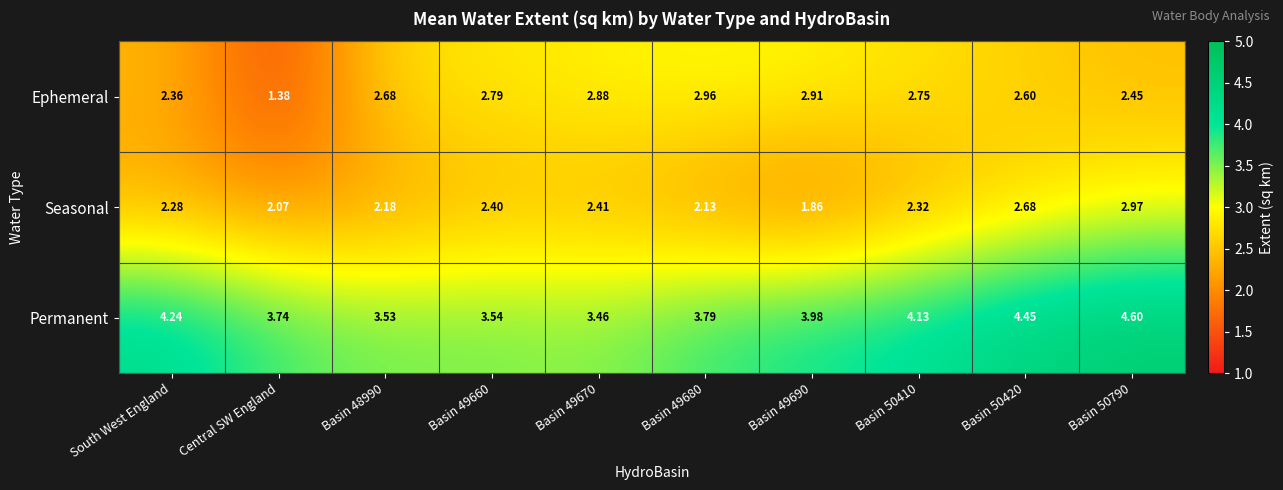

Which series has the largest total across all categories?

Permanent